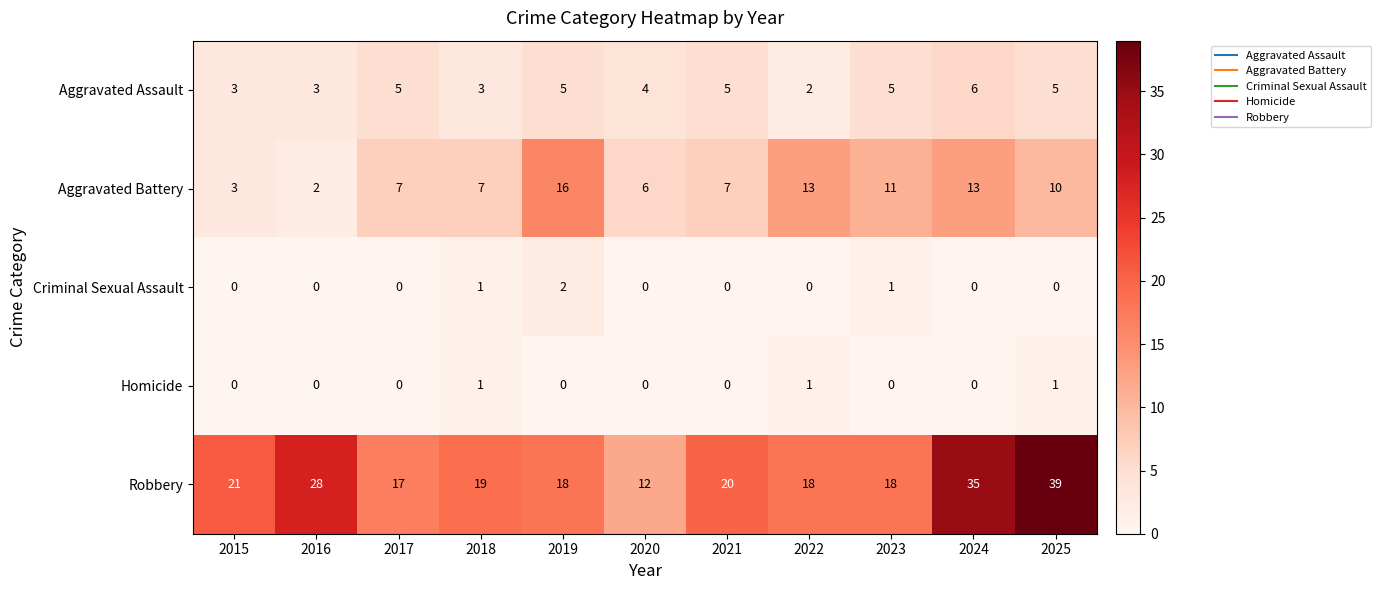

What is the maximum value for Robbery?

39